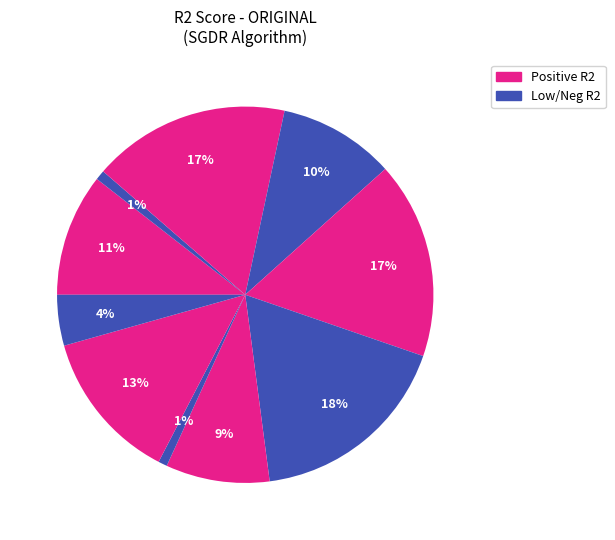

To the nearest percent, what is the difference between the largest and smallest slice percentages?

17%